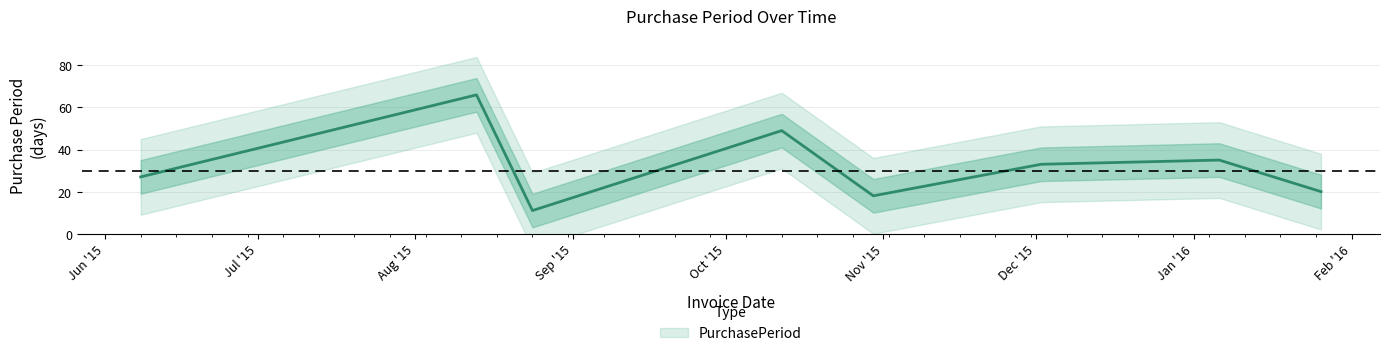

What is the difference between the maximum and second lowest values?

48